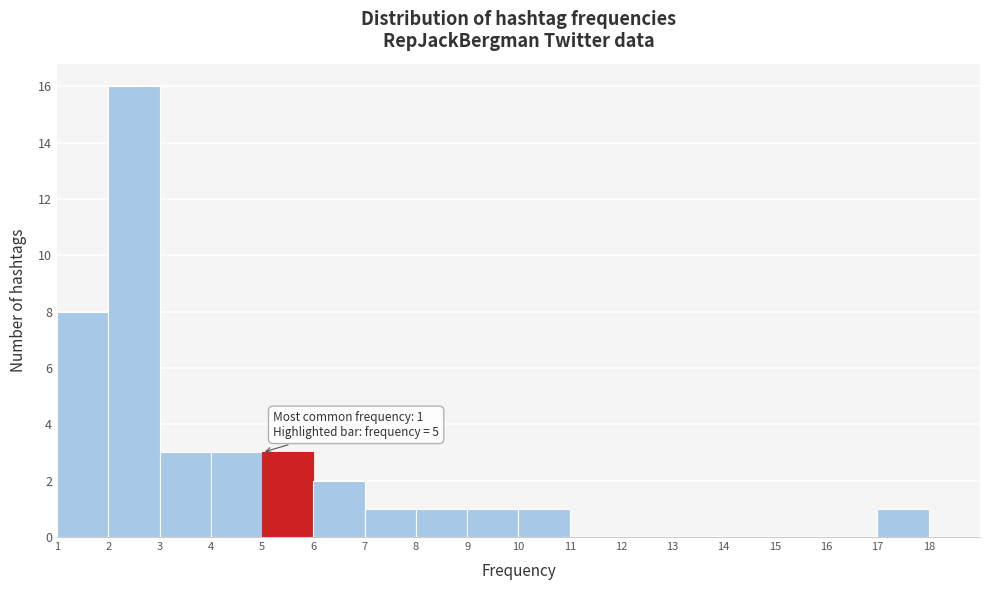

Which range on the x-axis has the tallest bar?

2 to 3